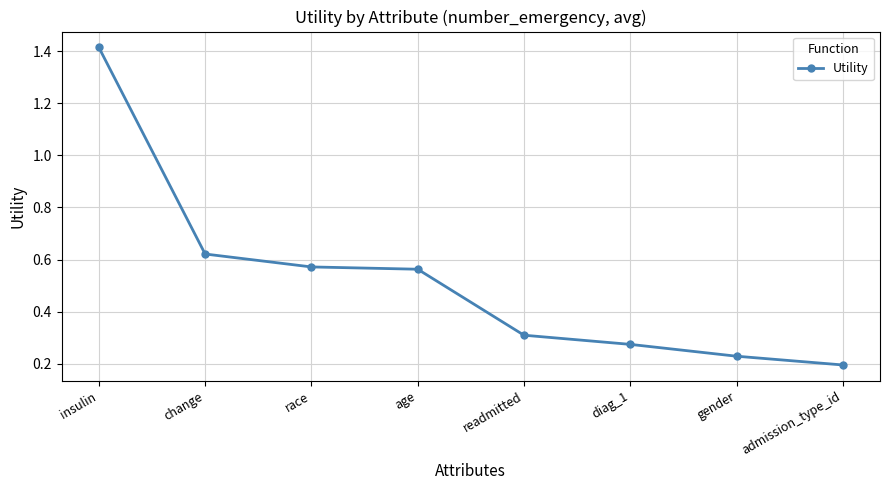

Is this an area chart (filled region under the line)?

No